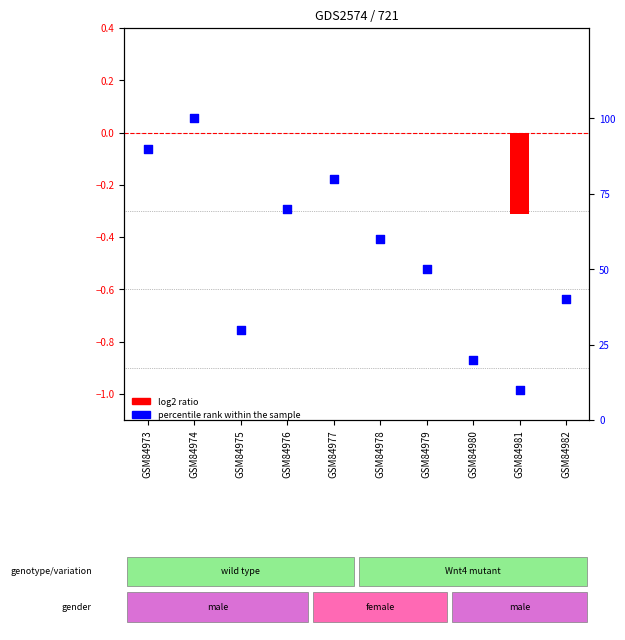

What is the total value across all series at GSM84974?

100.0